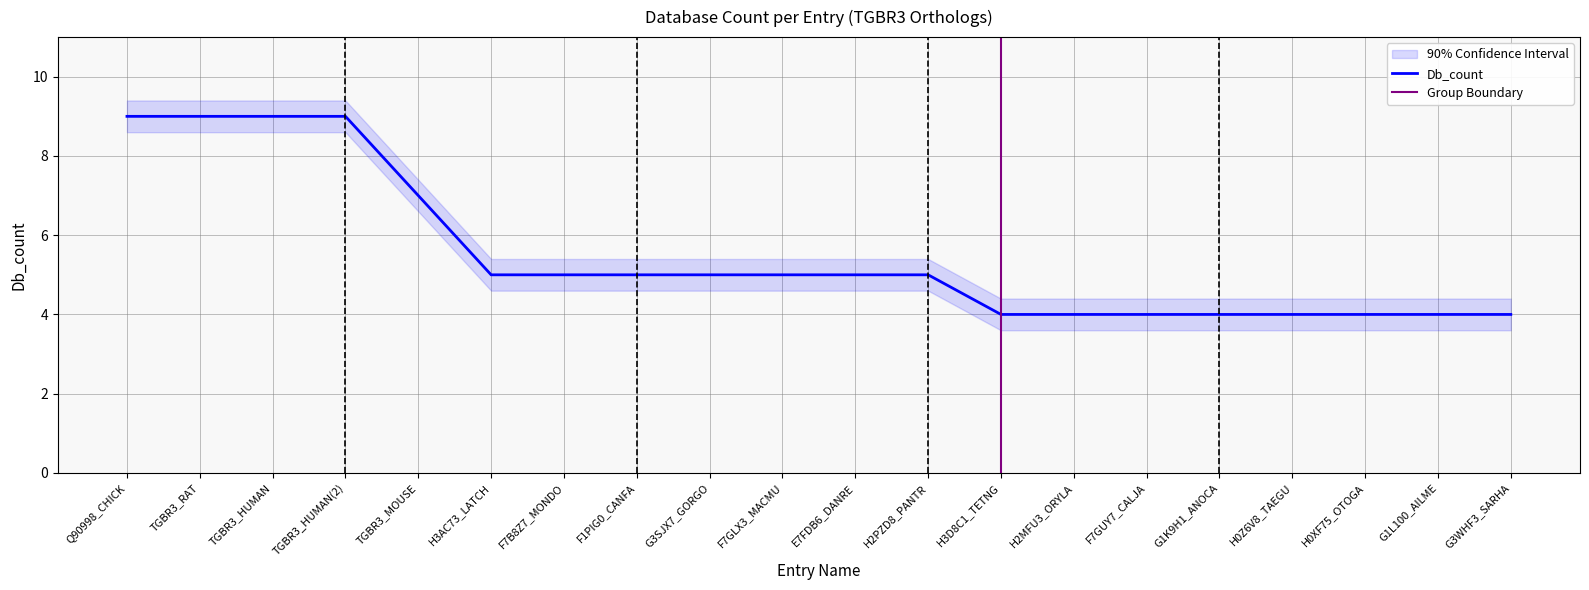

How many distinct data groups are displayed?

1